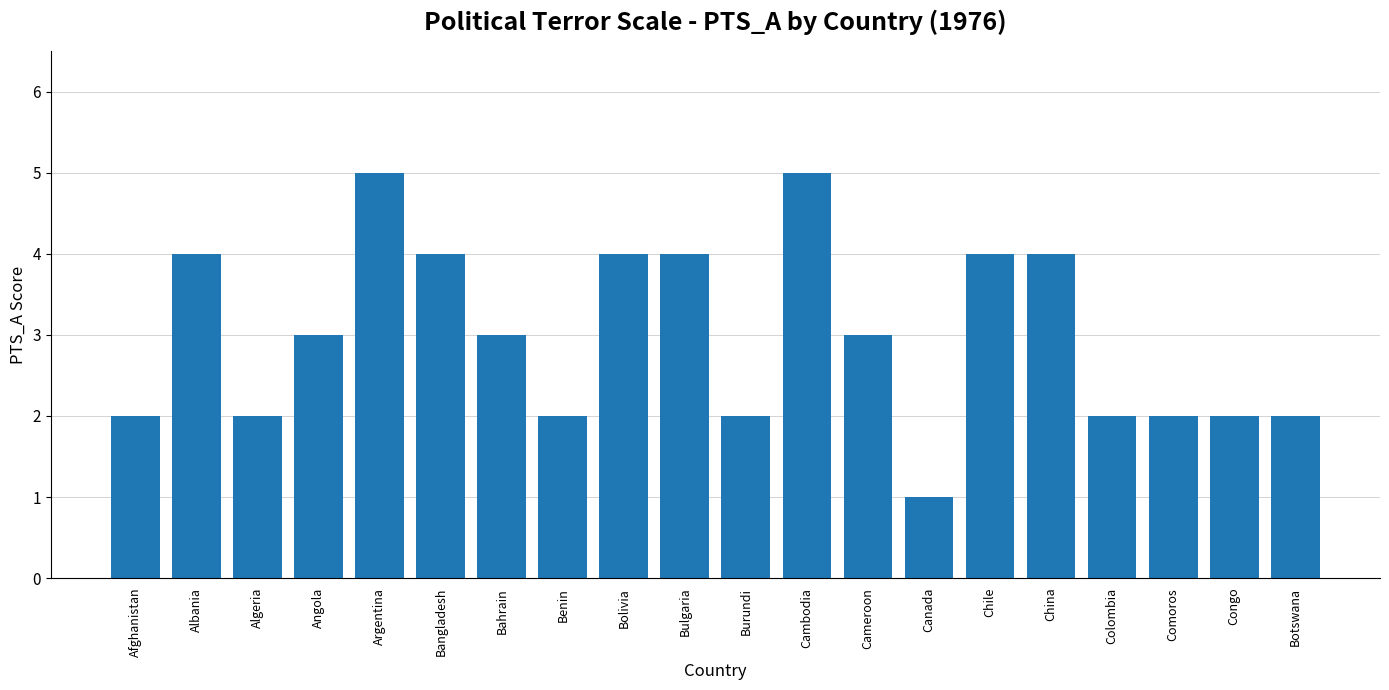

What is the value of the 9th bar from the left?

4